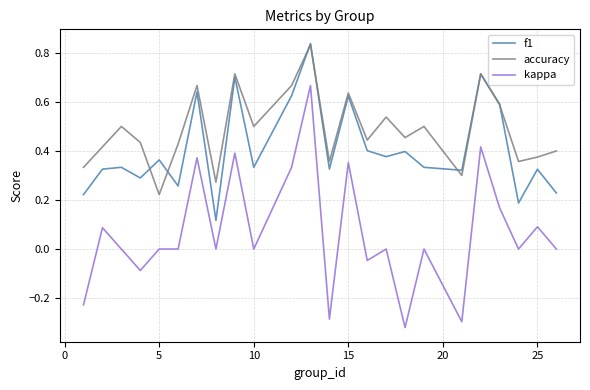

List the series in order of their overall mean, lowest first.

kappa, f1, accuracy